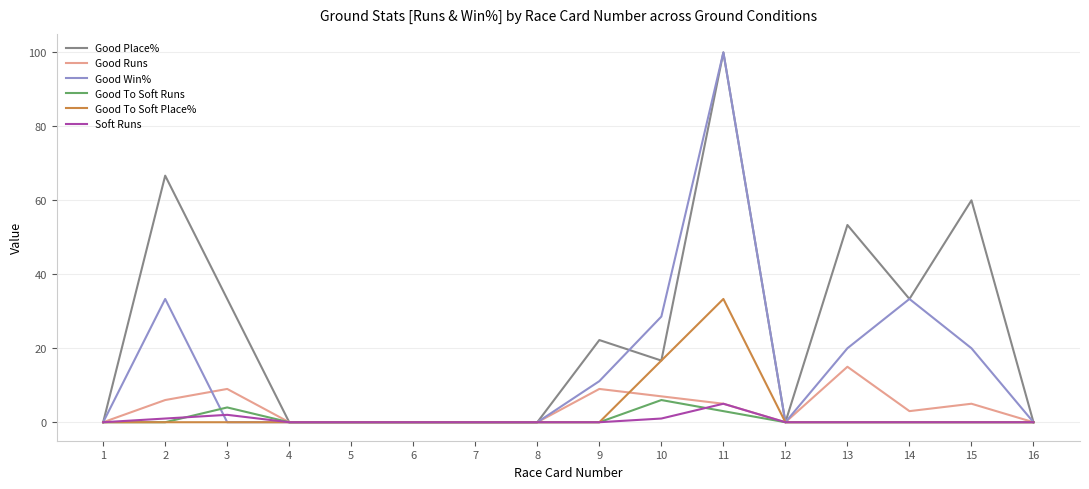

Which series has the largest total across all categories?

Good Place%